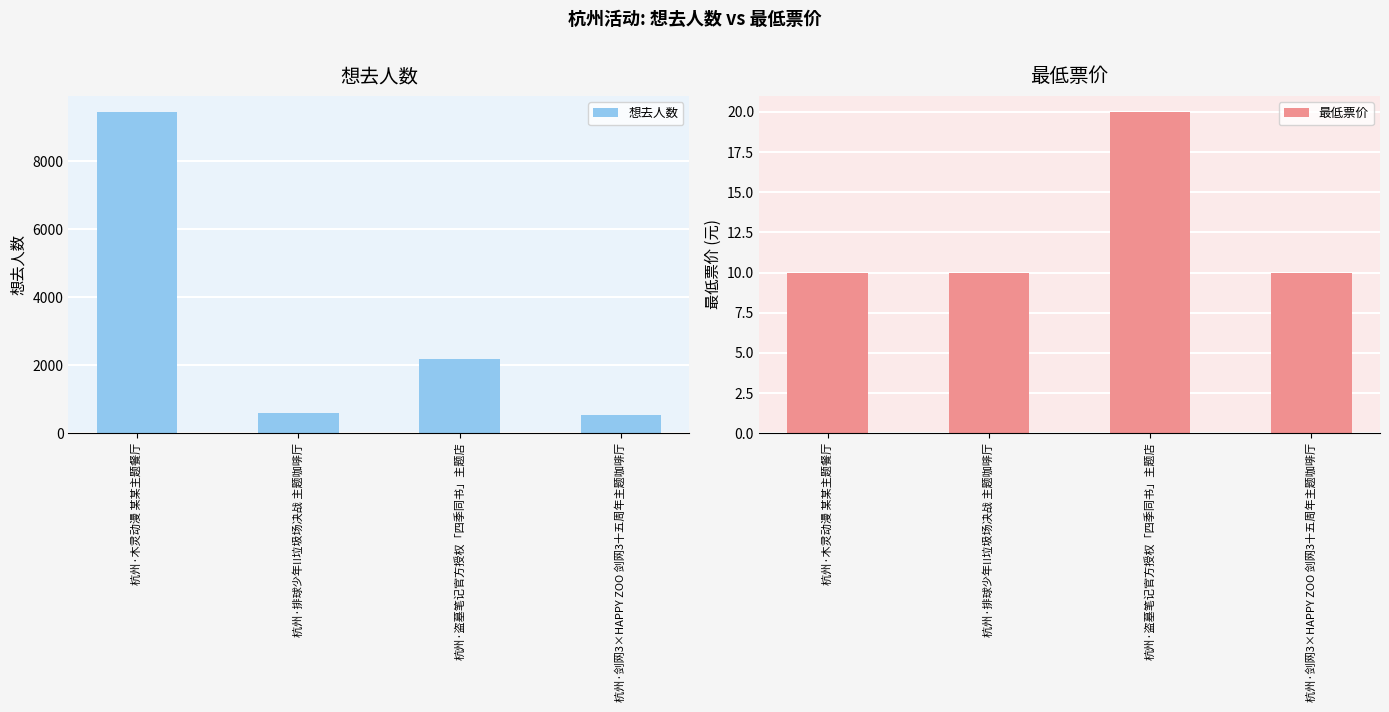

How many bars are there in total?

8